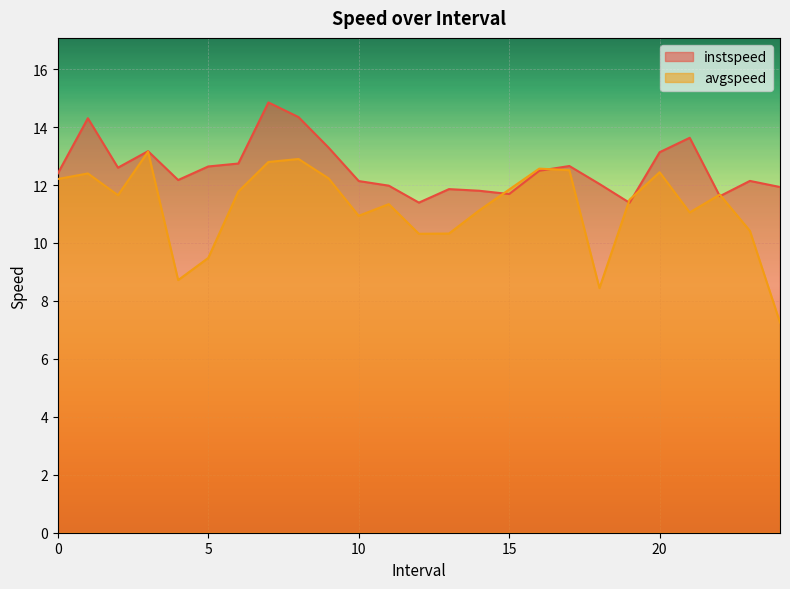

Reading left to right, extract all data points from this chart.

instspeed: 0.0=12.4	1.0=14.3	2.0=12.6	3.0=13.2	4.0=12.2	5.0=12.6	6.0=12.7	7.0=14.8	8.0=14.3	9.0=13.3	10.0=12.1	11.0=12.0	12.0=11.4	13.0=11.9	14.0=11.8	15.0=11.7	16.0=12.5	17.0=12.7	18.0=12.0	19.0=11.4	20.0=13.1	21.0=13.6	22.0=11.6	23.0=12.1	24.0=11.9
avgspeed: 0.0=12.2	1.0=12.4	2.0=11.6	3.0=13.1	4.0=8.7	5.0=9.5	6.0=11.8	7.0=12.8	8.0=12.9	9.0=12.2	10.0=10.9	11.0=11.3	12.0=10.3	13.0=10.3	14.0=11.1	15.0=11.8	16.0=12.6	17.0=12.5	18.0=8.4	19.0=11.5	20.0=12.4	21.0=11.1	22.0=11.7	23.0=10.4	24.0=7.3